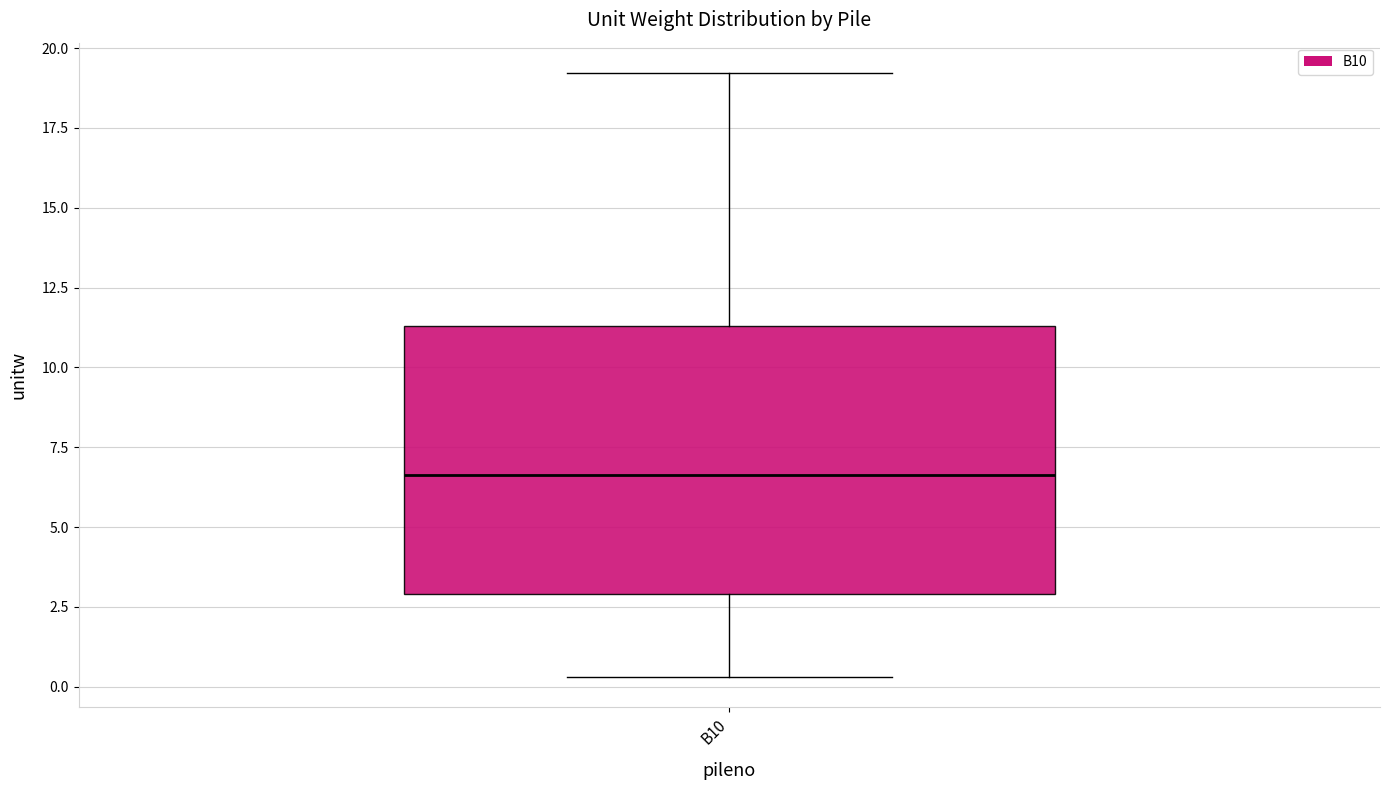

Read this box plot against the y-axis: the position of the median line, the range covered by the box, and the ends of both whiskers. The values are not printed on the chart, so give them approximately, as read against the axis.

median 6.5, box 3.0 to 11.5, whiskers 0.5 to 19.0